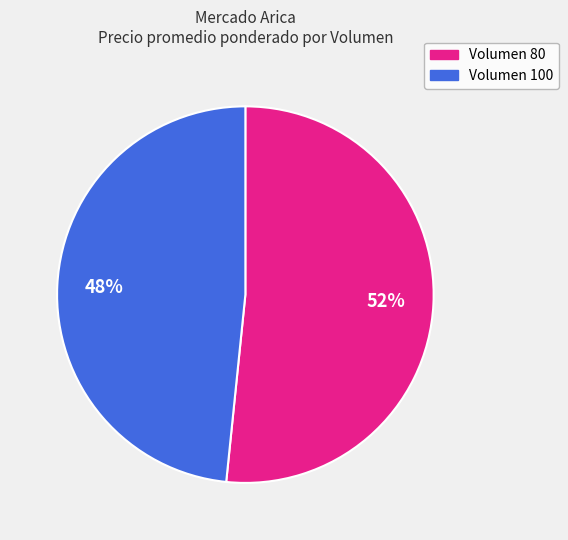

To the nearest percent, what is the average slice percentage?

50%